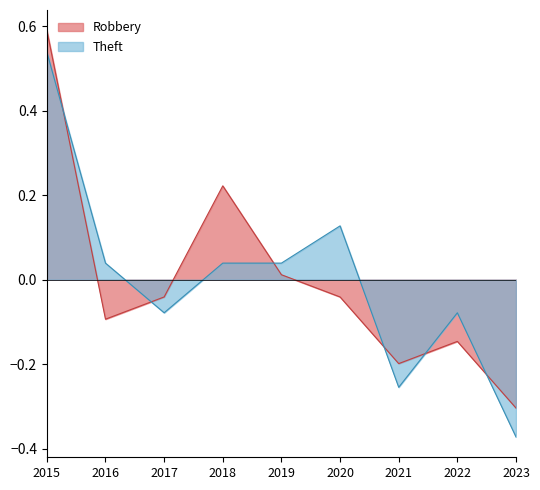

Read the Robbery value at 2018.

0.2